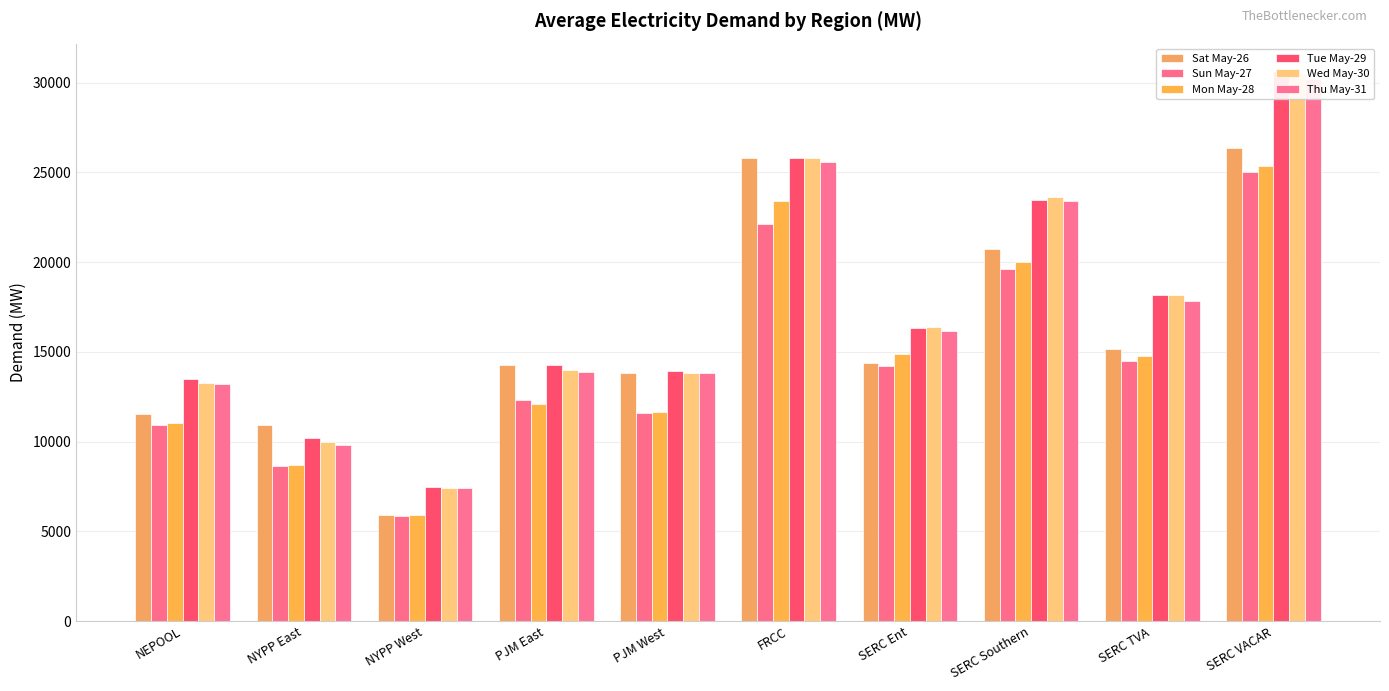

What position from the right is SERC Southern?

3